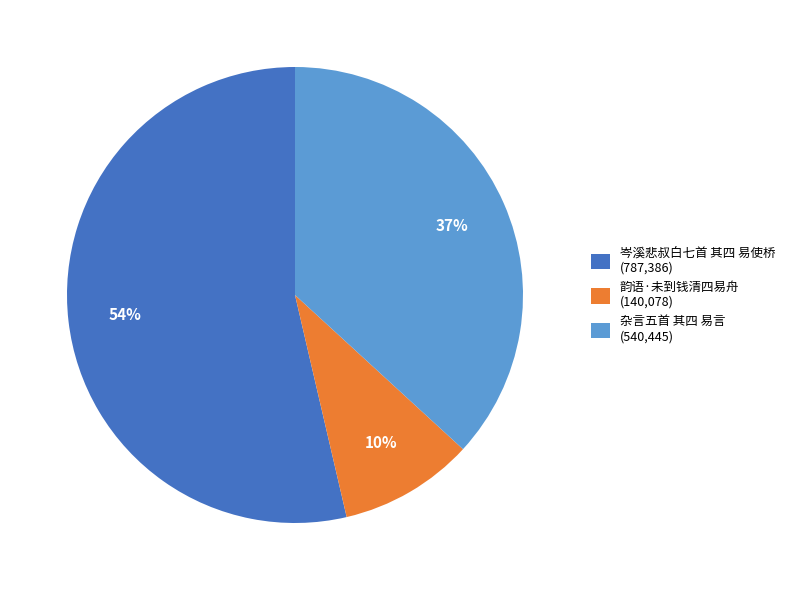

Is the sum of 杂言五首 其四 易言 (540,445) and 韵语·未到钱清四易舟 (140,078) greater than half?

No